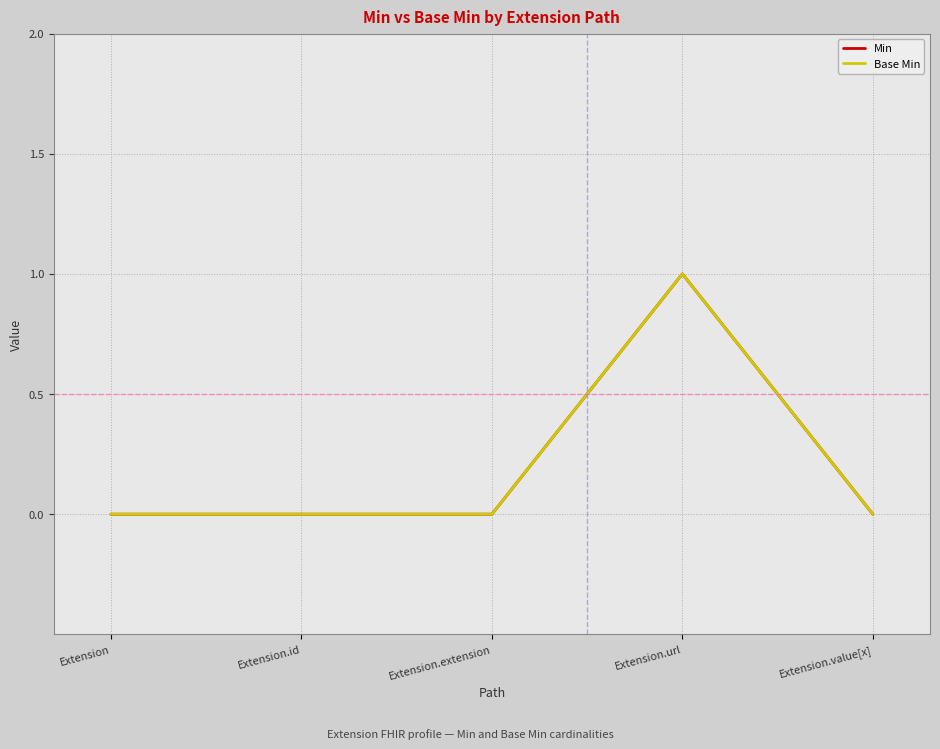

Does the chart have visible grid lines?

Yes